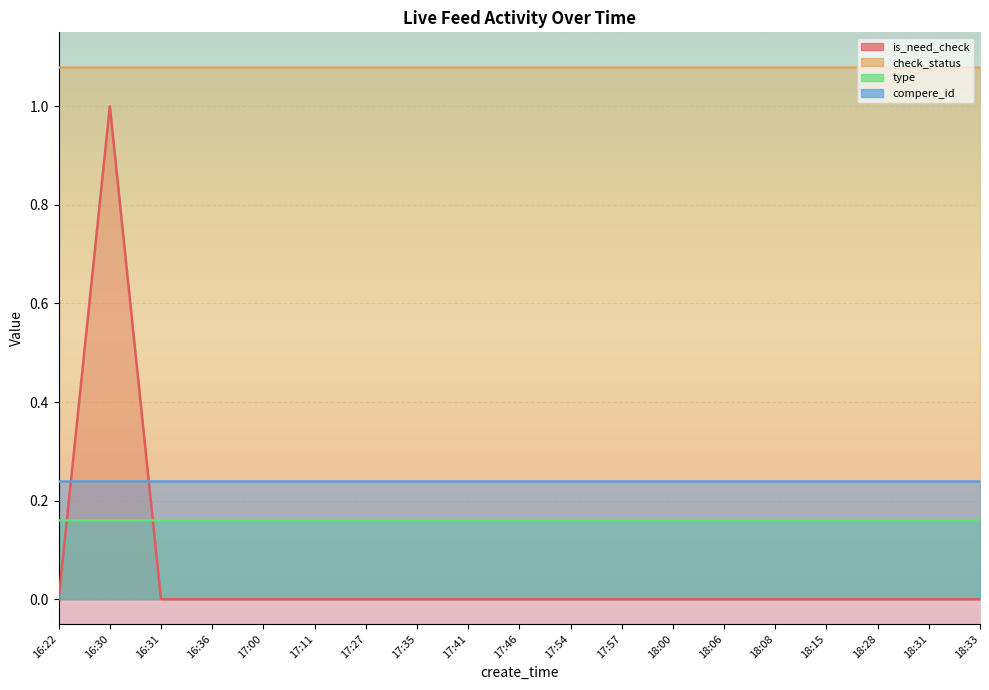

What position from the right is 17:57?

8